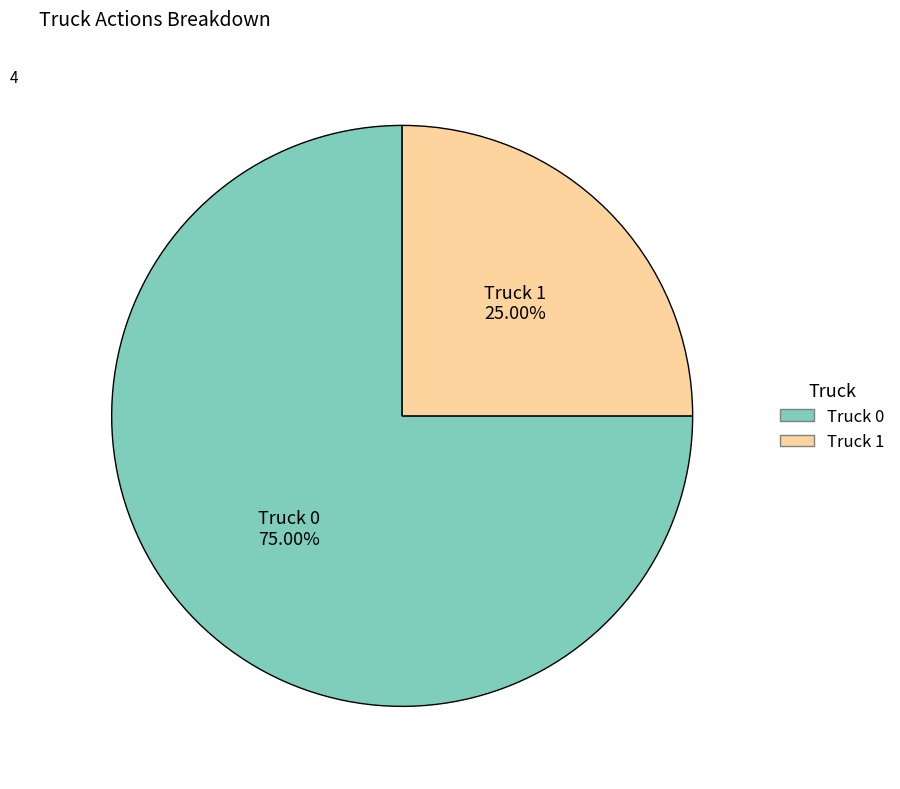

Is Truck 1 the majority of the pie?

No